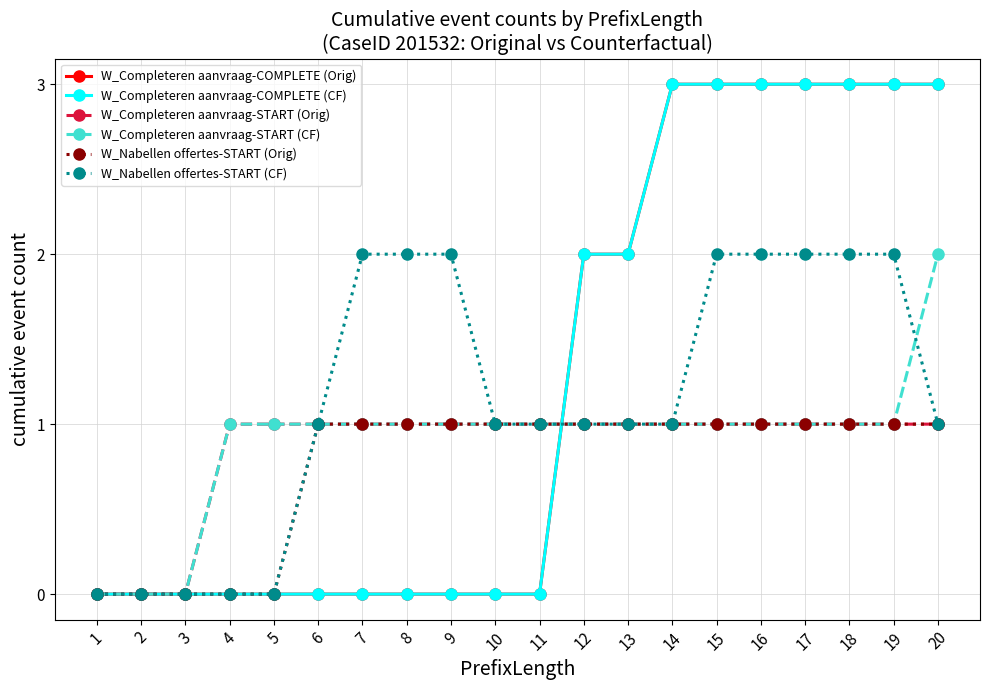

At 13, list the series in order from smallest to largest.

W_Completeren aanvraag-START (Orig), W_Completeren aanvraag-START (CF), W_Nabellen offertes-START (Orig), W_Nabellen offertes-START (CF), W_Completeren aanvraag-COMPLETE (Orig), W_Completeren aanvraag-COMPLETE (CF)